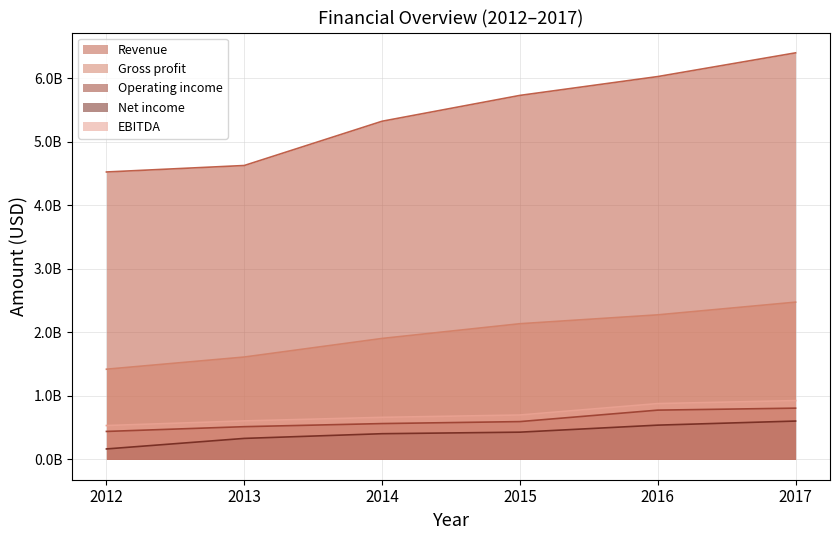

At which label does EBITDA reach its minimum?

2012